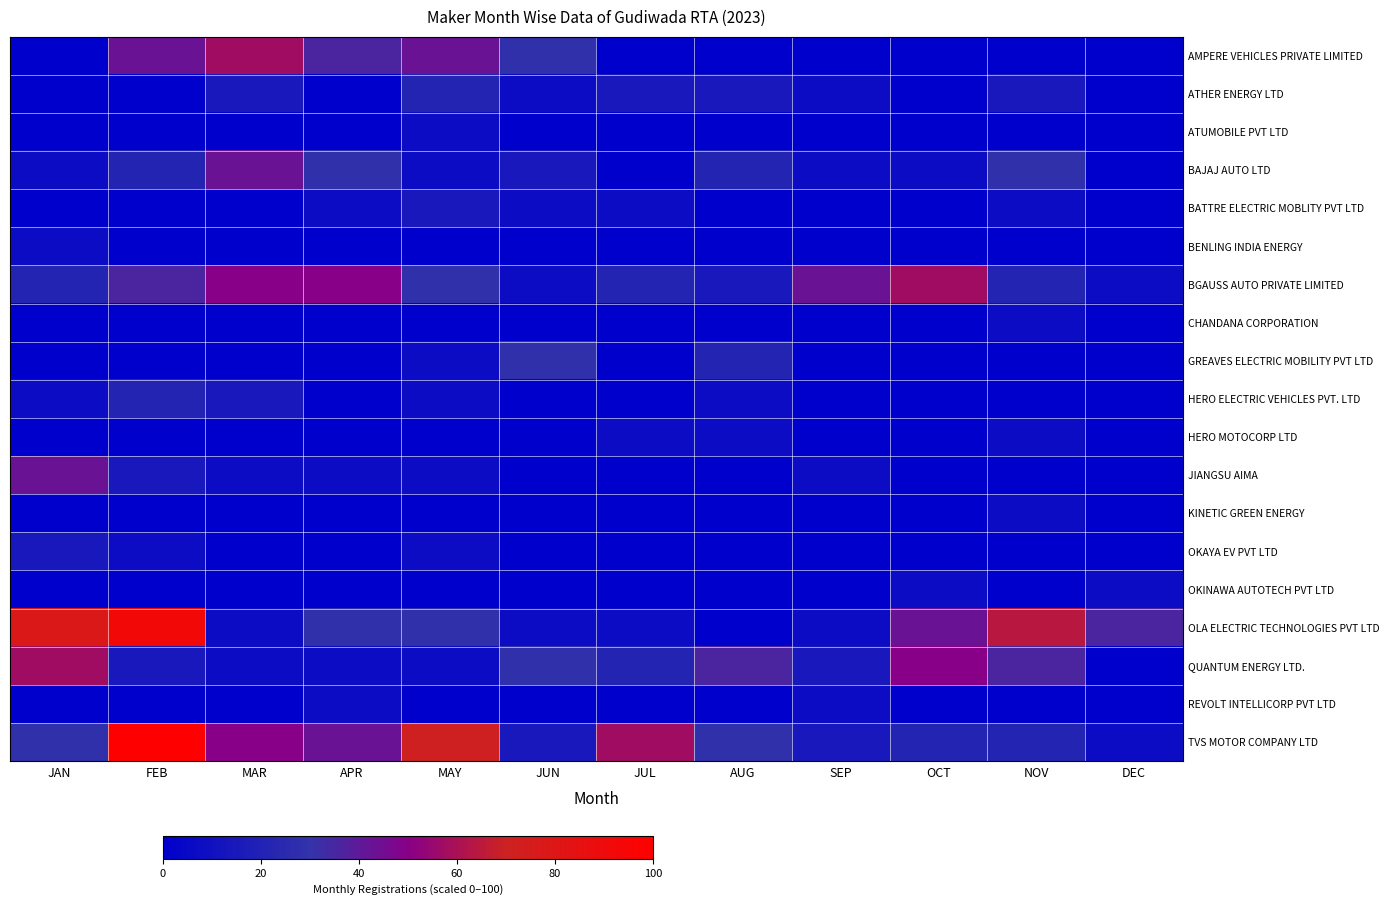

What is the total value across all series at NOV?

214.3